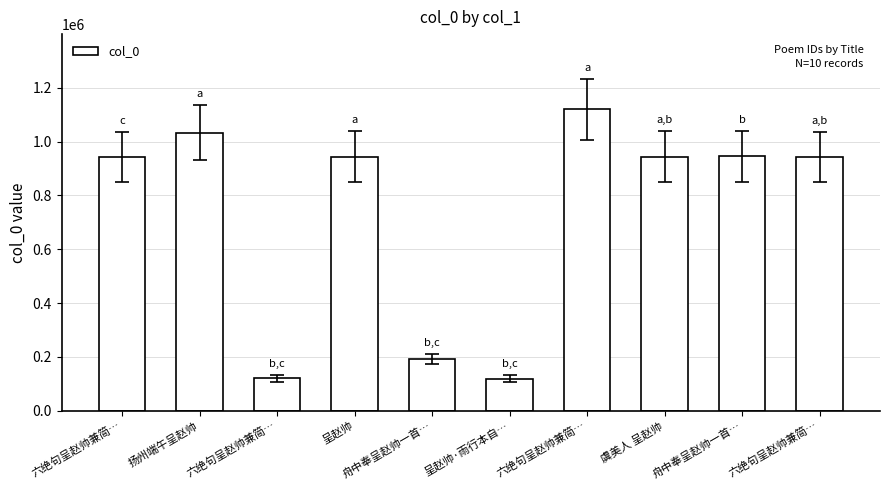

Between 呈赵帅·雨行本自… and 六绝句呈赵帅兼简…, which is larger?

六绝句呈赵帅兼简…